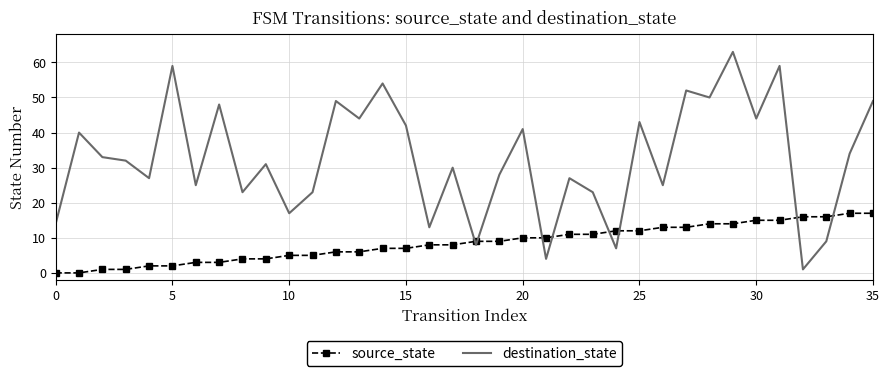

Which series has the largest total across all categories?

destination_state